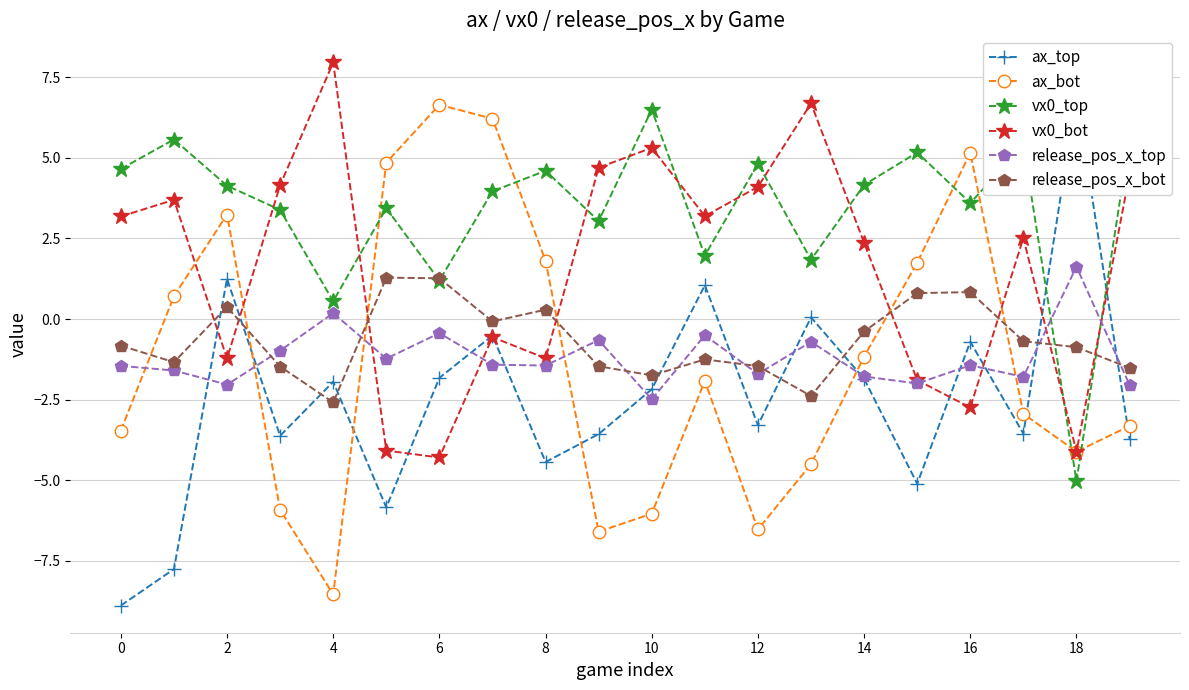

Read the vx0_top value at 16.

3.6